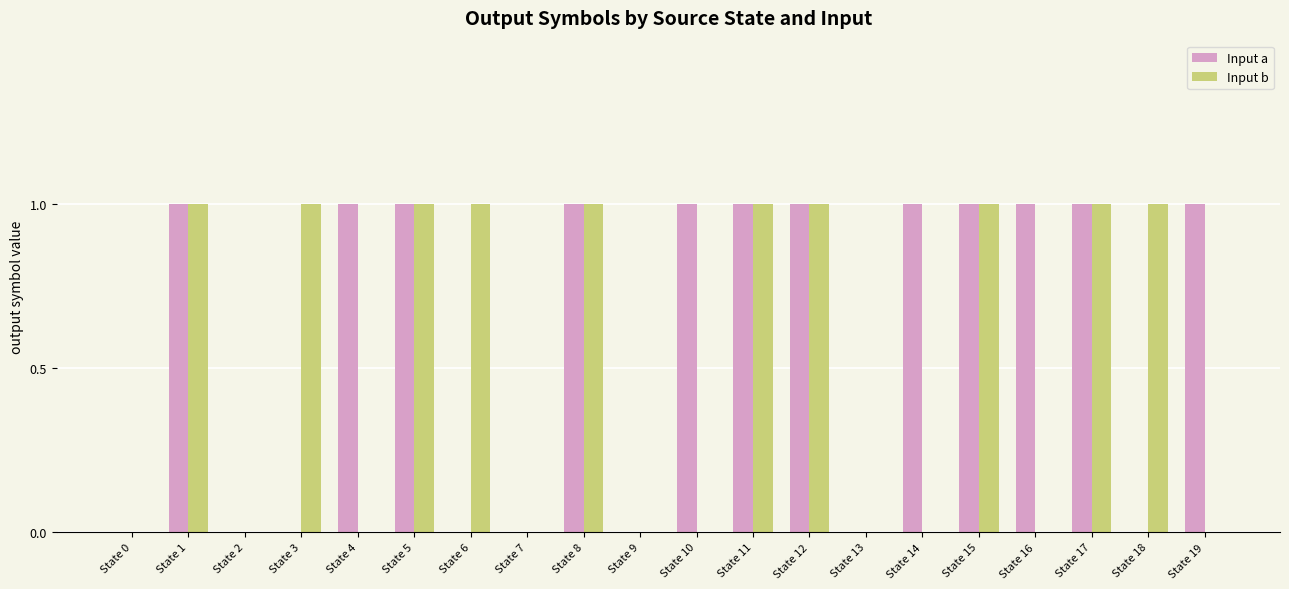

What are all the series names shown in the legend?

Input a, Input b